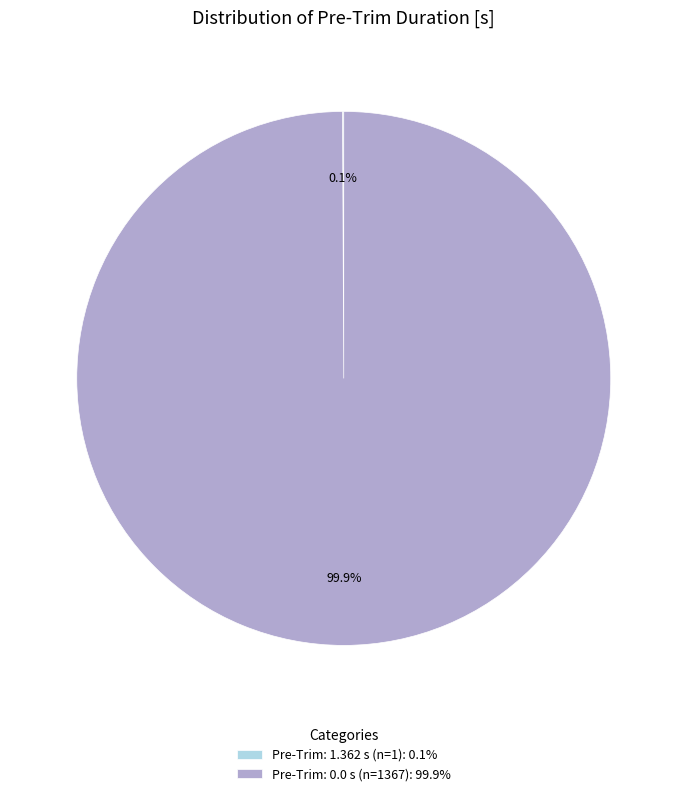

Does any single category account for the majority?

Yes